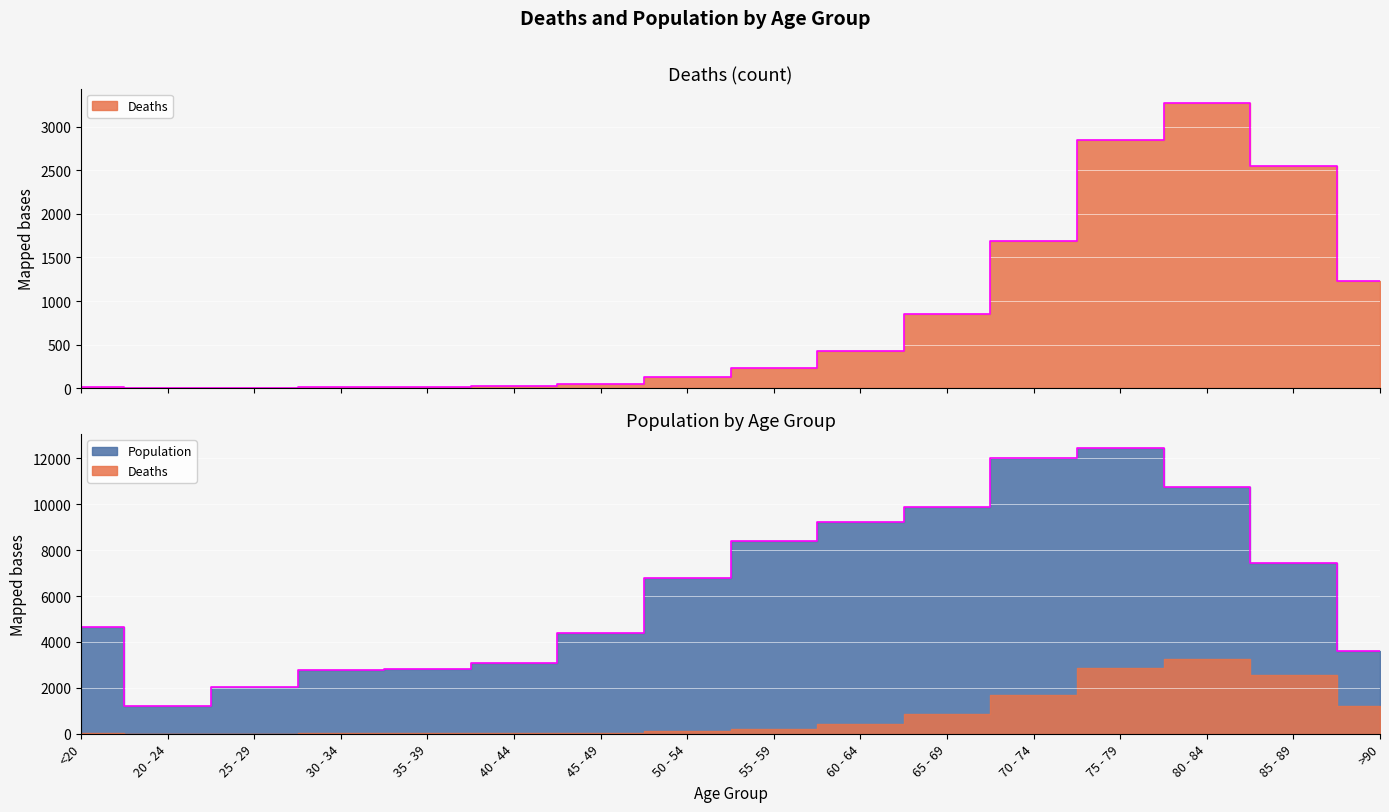

How many data points does each series have?

16